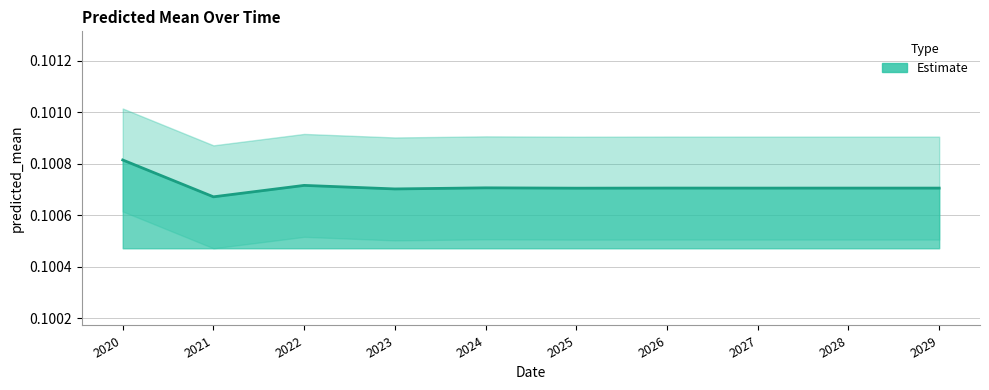

How many lines are shown in the chart?

1